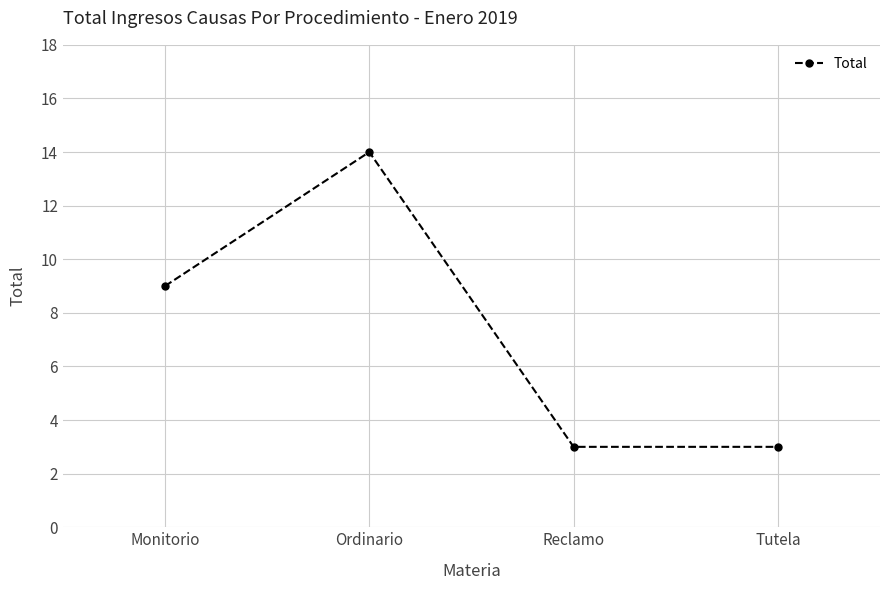

How many data points are less than 9?

2